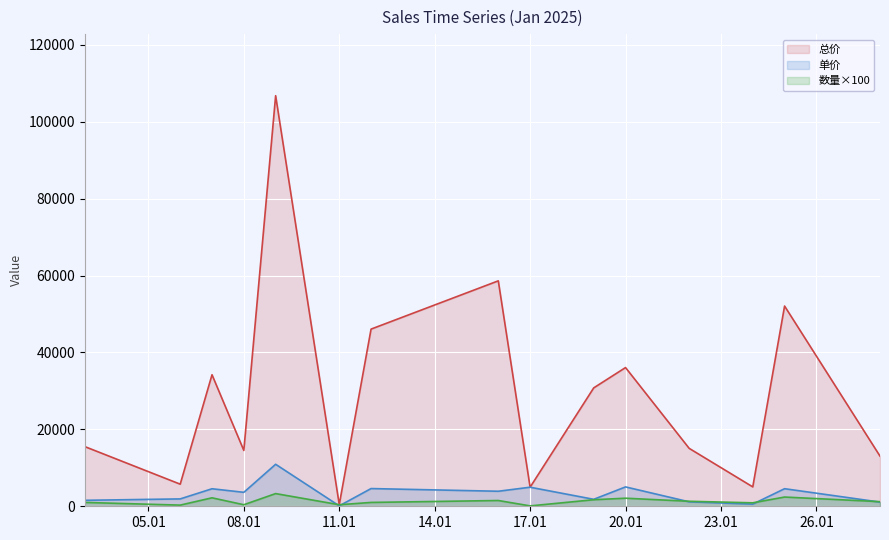

What is the maximum value for 总价?

106766